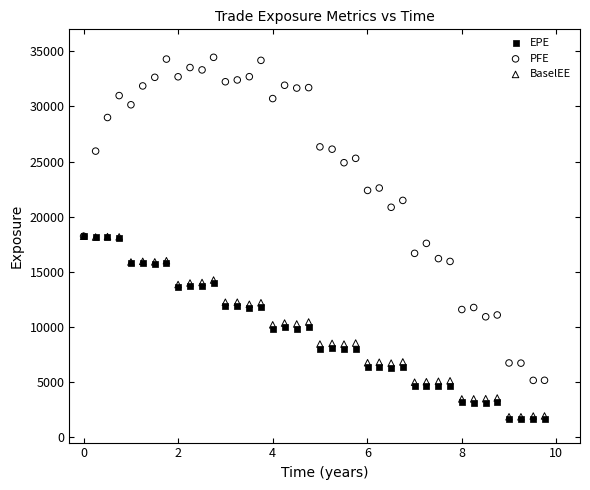

In the PFE series, what Y value is closest to 19803?

20852.2